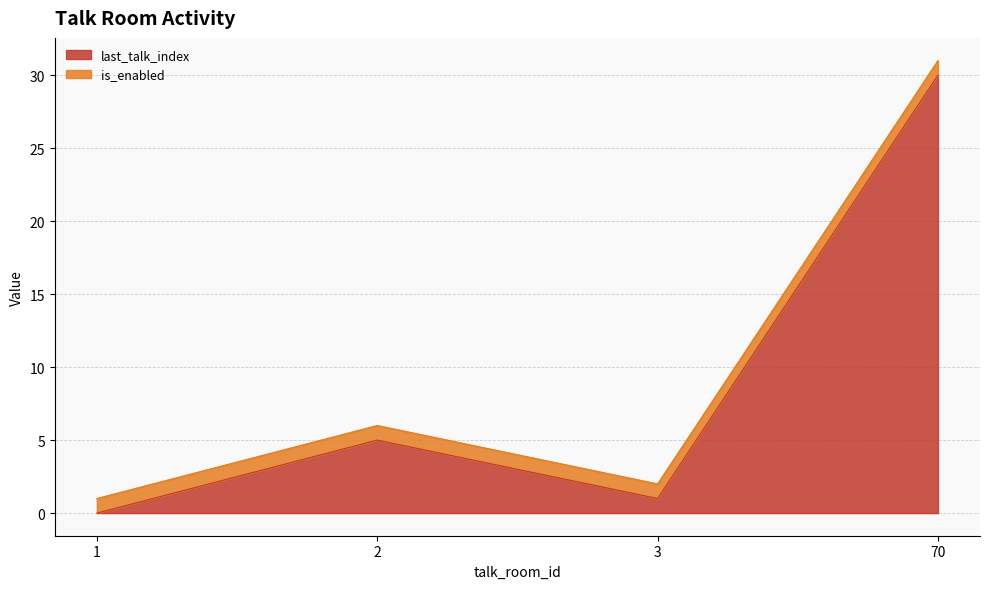

True or false: there are more than 2 points higher than both neighbors.

False